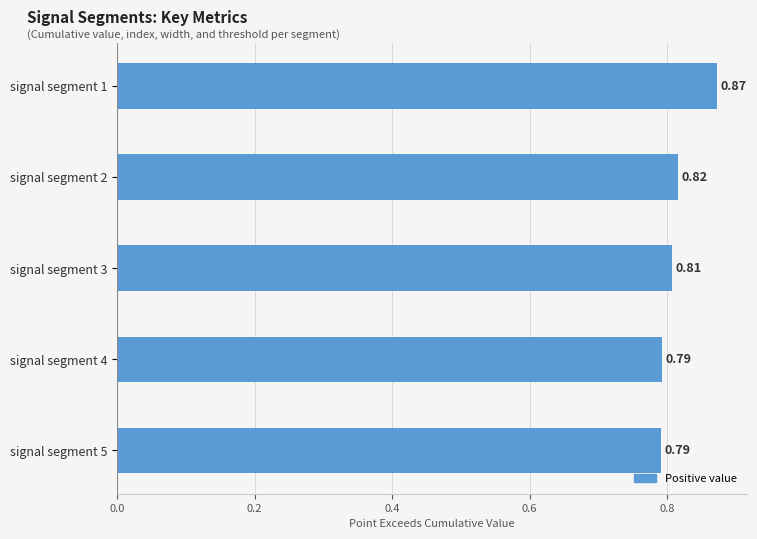

Between signal segment 2 and signal segment 1, which is larger?

signal segment 1